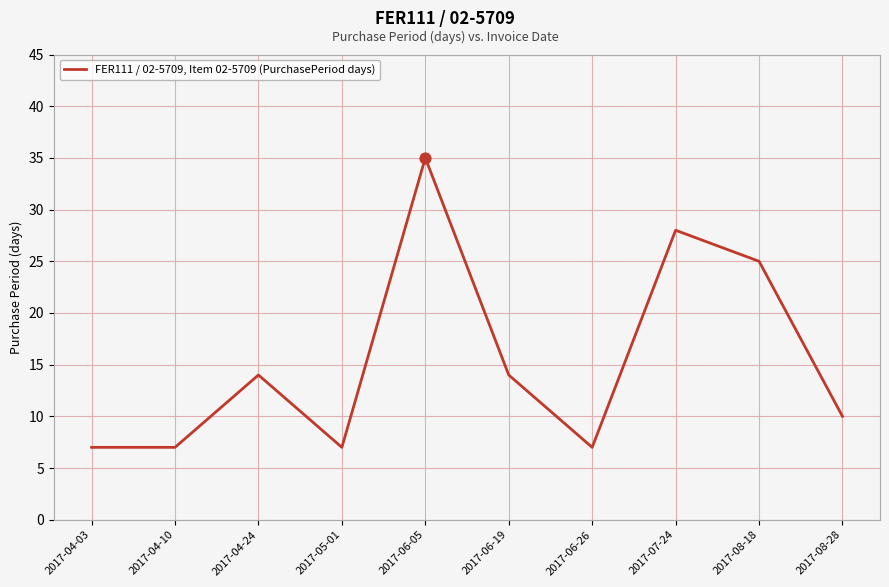

What is the ratio of the value at 2017-05-01 to the value at 2017-06-26?

1.0